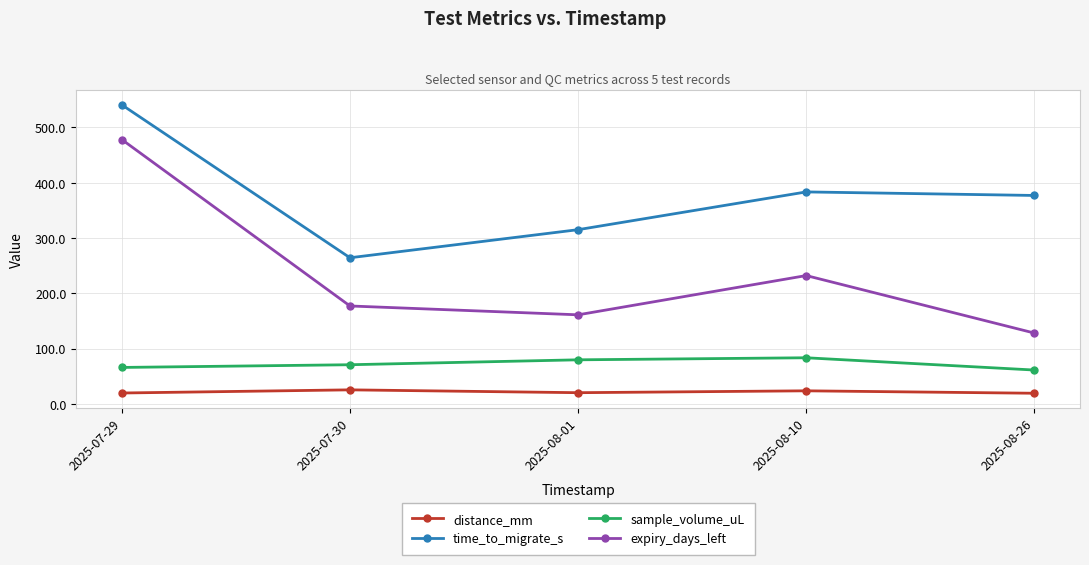

What is the label of the 3rd point from the right?

2025-08-01